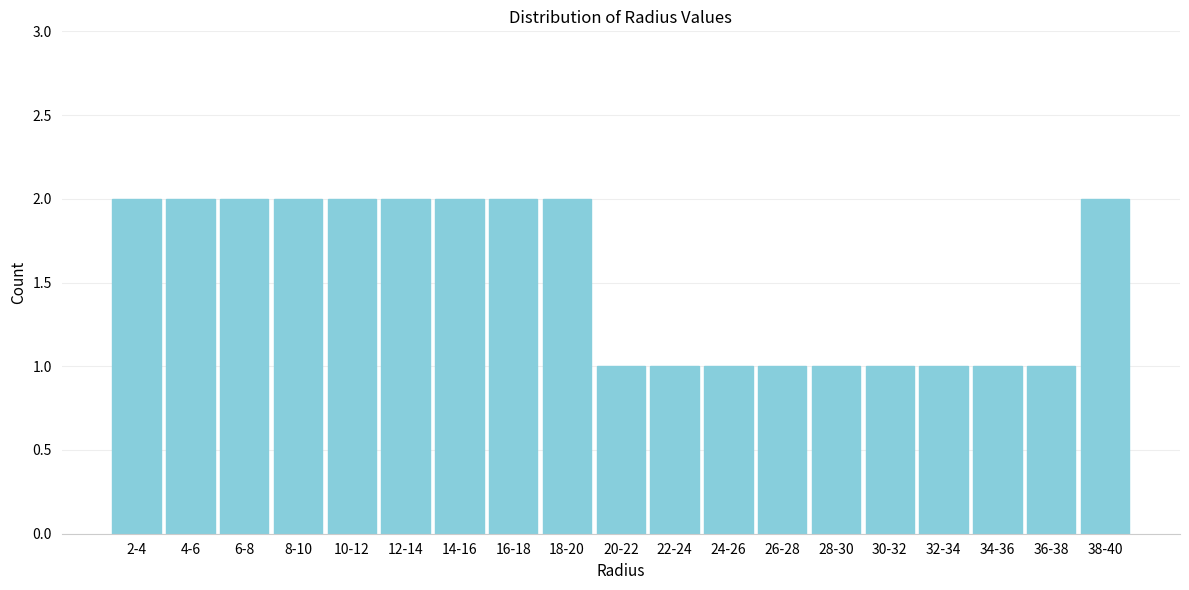

Reading left to right, what are all the values shown in this chart?

2-4=2	4-6=2	6-8=2	8-10=2	10-12=2	12-14=2	14-16=2	16-18=2	18-20=2	20-22=1	22-24=1	24-26=1	26-28=1	28-30=1	30-32=1	32-34=1	34-36=1	36-38=1	38-40=2